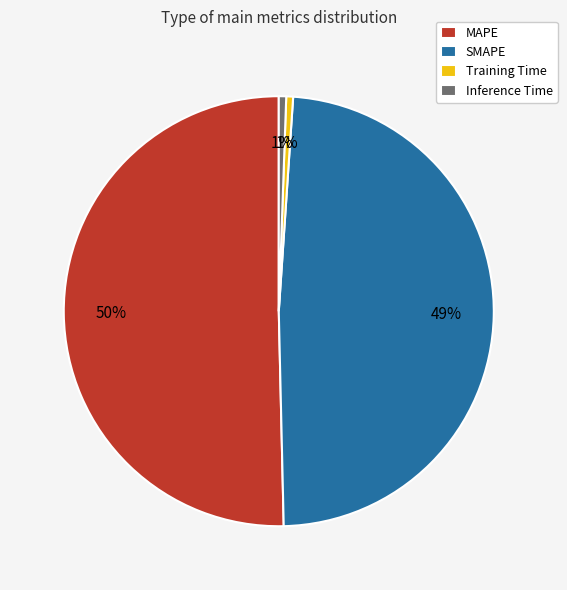

To the nearest percent, what portion does Training Time represent?

1%